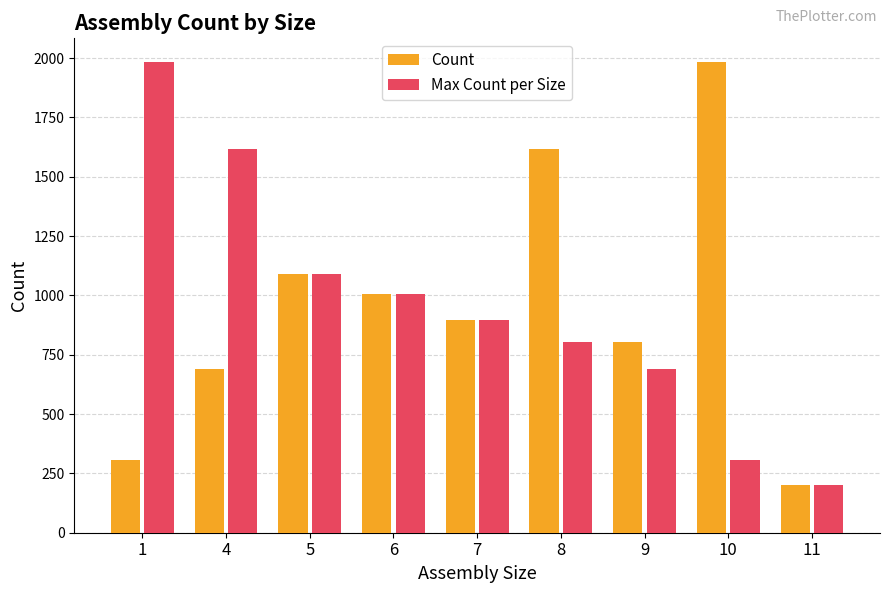

Is the value of Max Count per Size at 11 greater than the value of Count at 5?

No